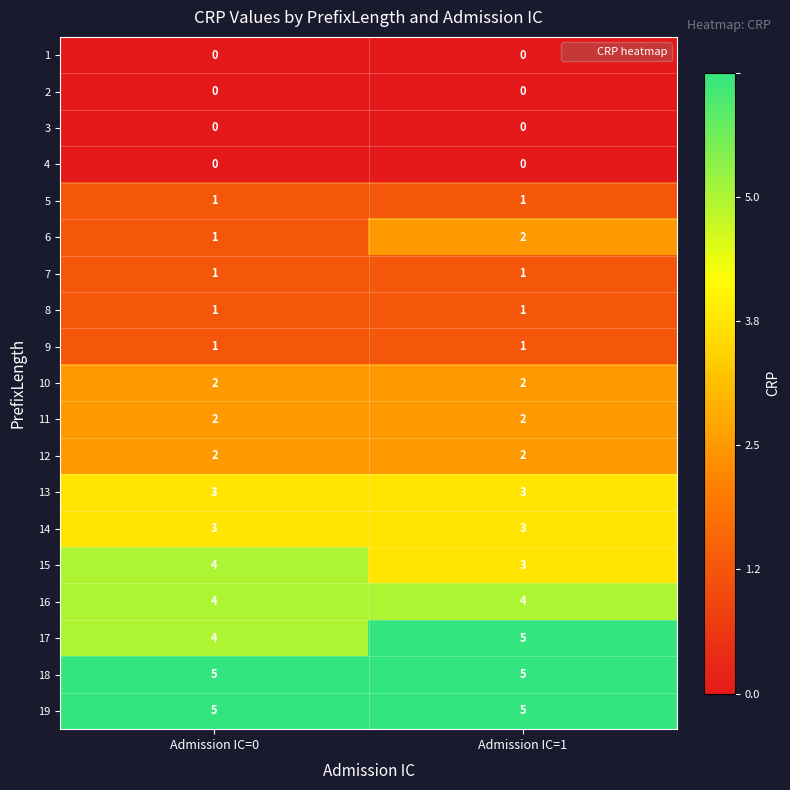

What is the total value across all series at Admission IC=0?

39